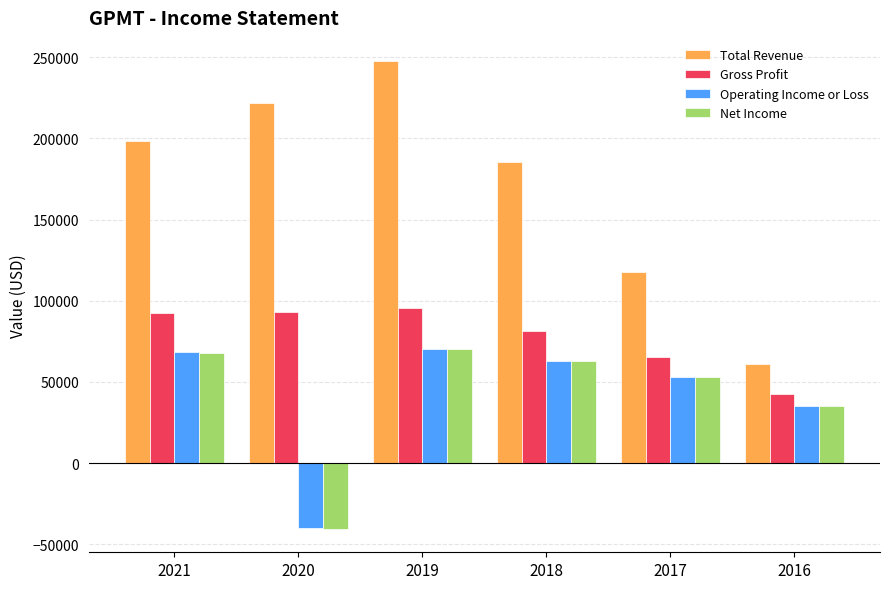

At which category is the sum across all series the highest?

2019